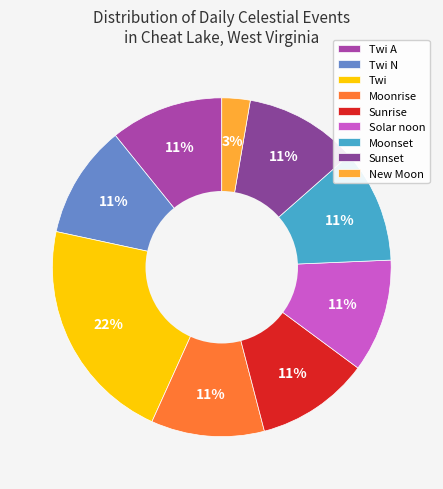

Is the sum of Moonset and Sunset greater than half?

No